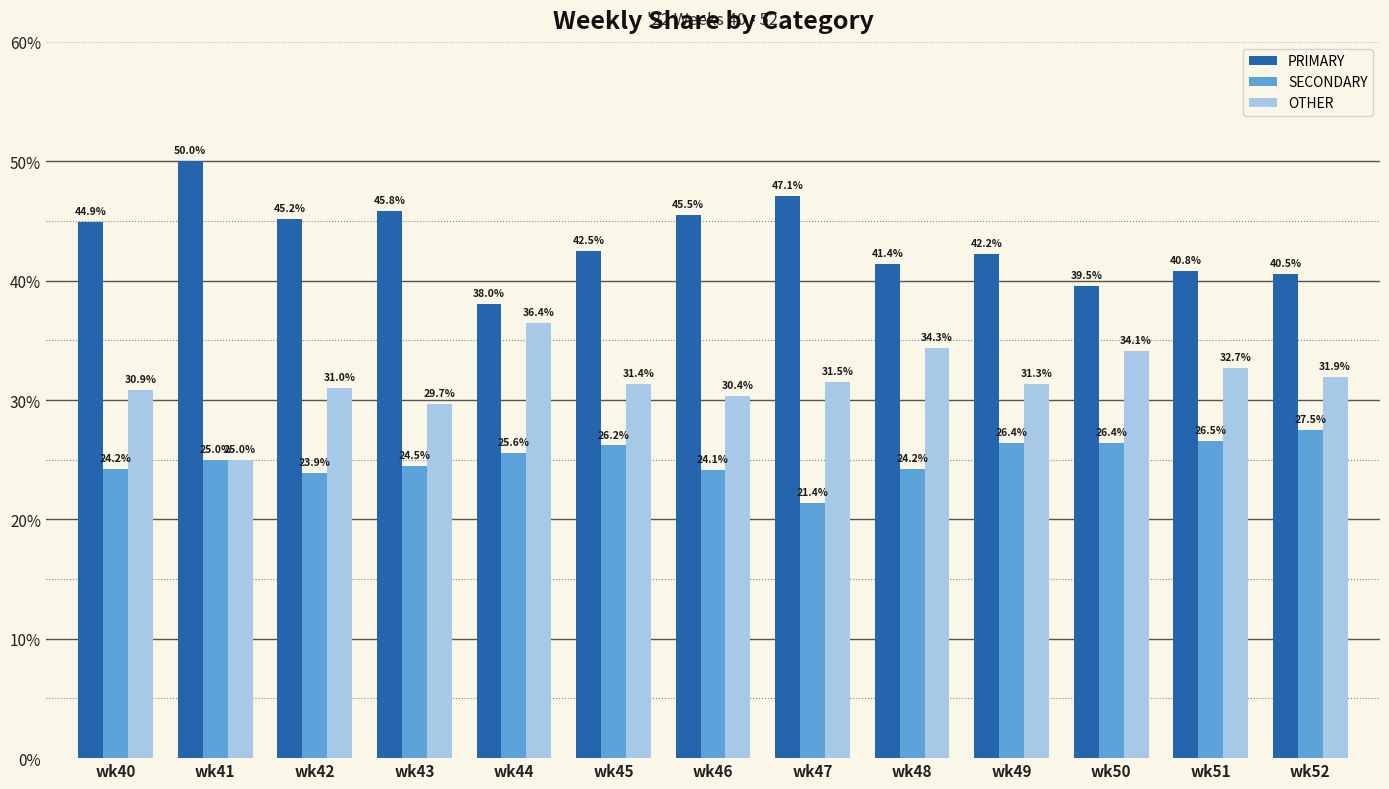

Which series has the widest spread of values?

PRIMARY